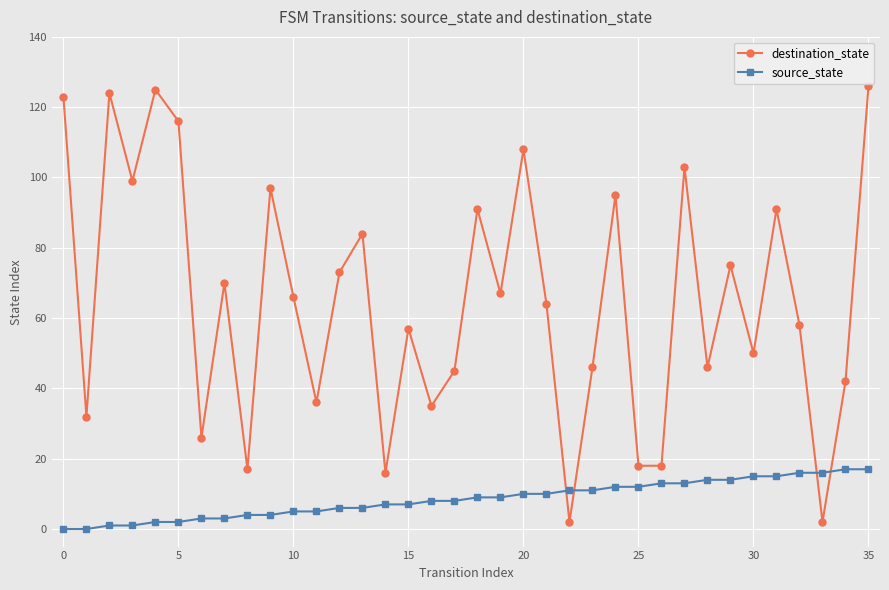

How many values in the destination_state series are below 66?

18